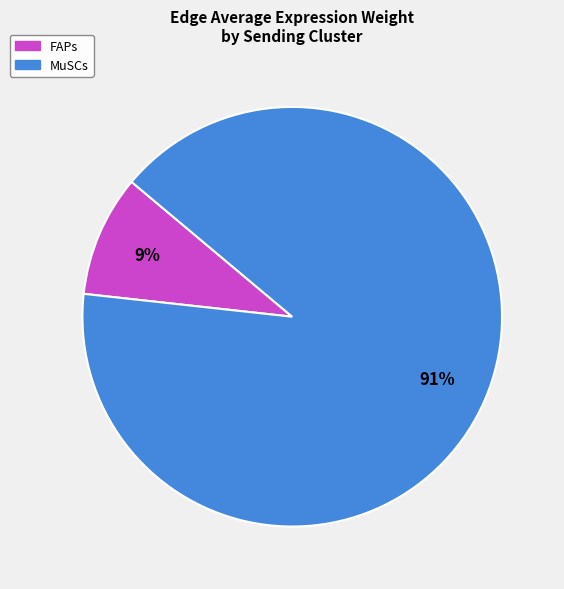

How many slices are in this pie chart?

2